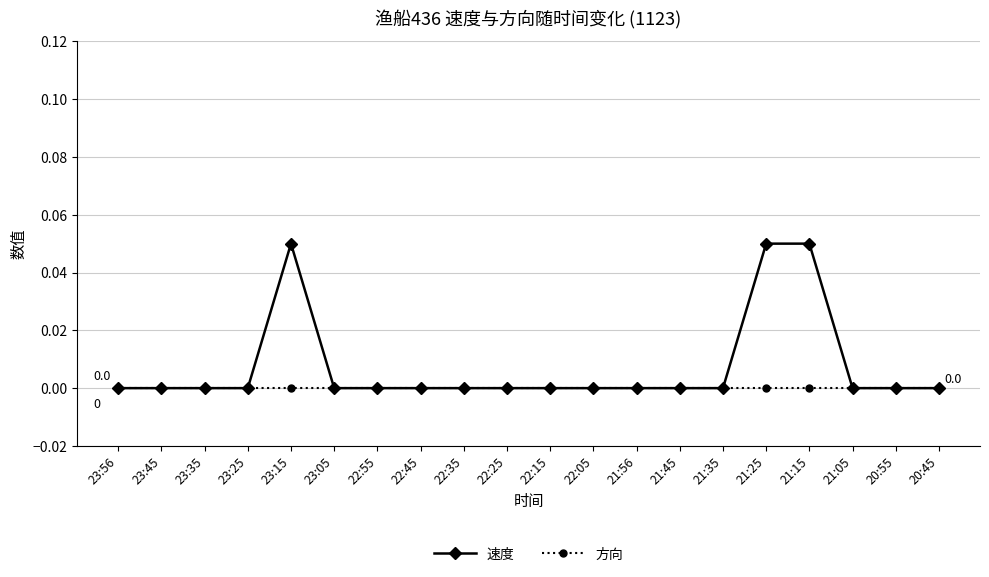

What position from the right is 23:56?

20